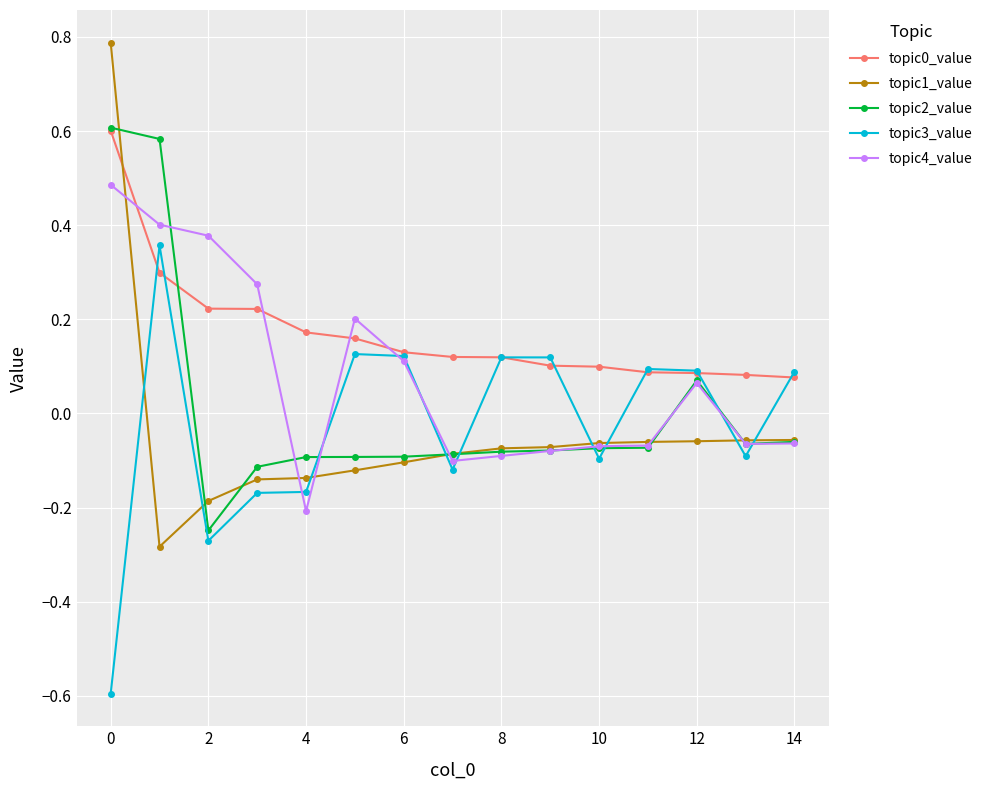

At how many categories does at least one series exceed 0?

15